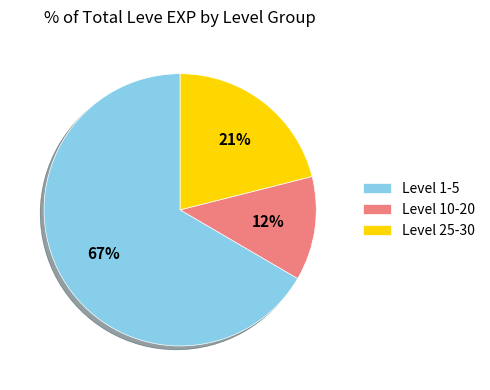

Approximately how many times larger is the value at Level 10-20 compared to Level 25-30?

0.6